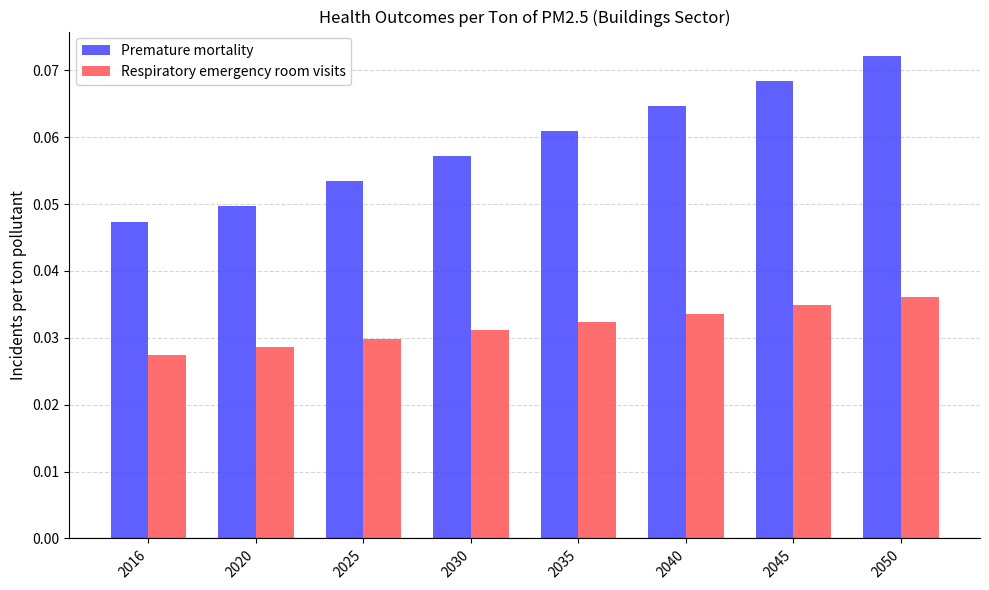

Which series changed the most between 2016 and 2030?

Premature mortality